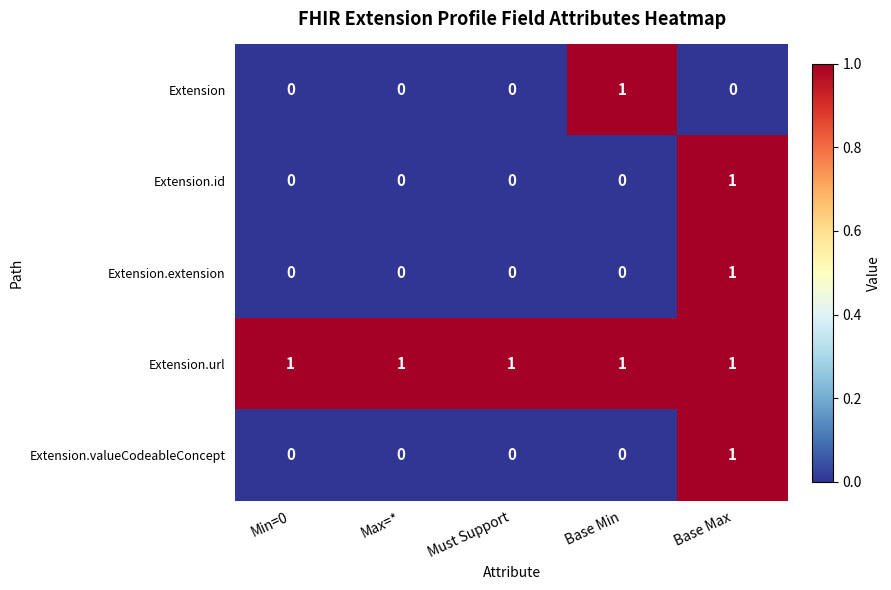

Which series has the largest total across all categories?

Extension.url